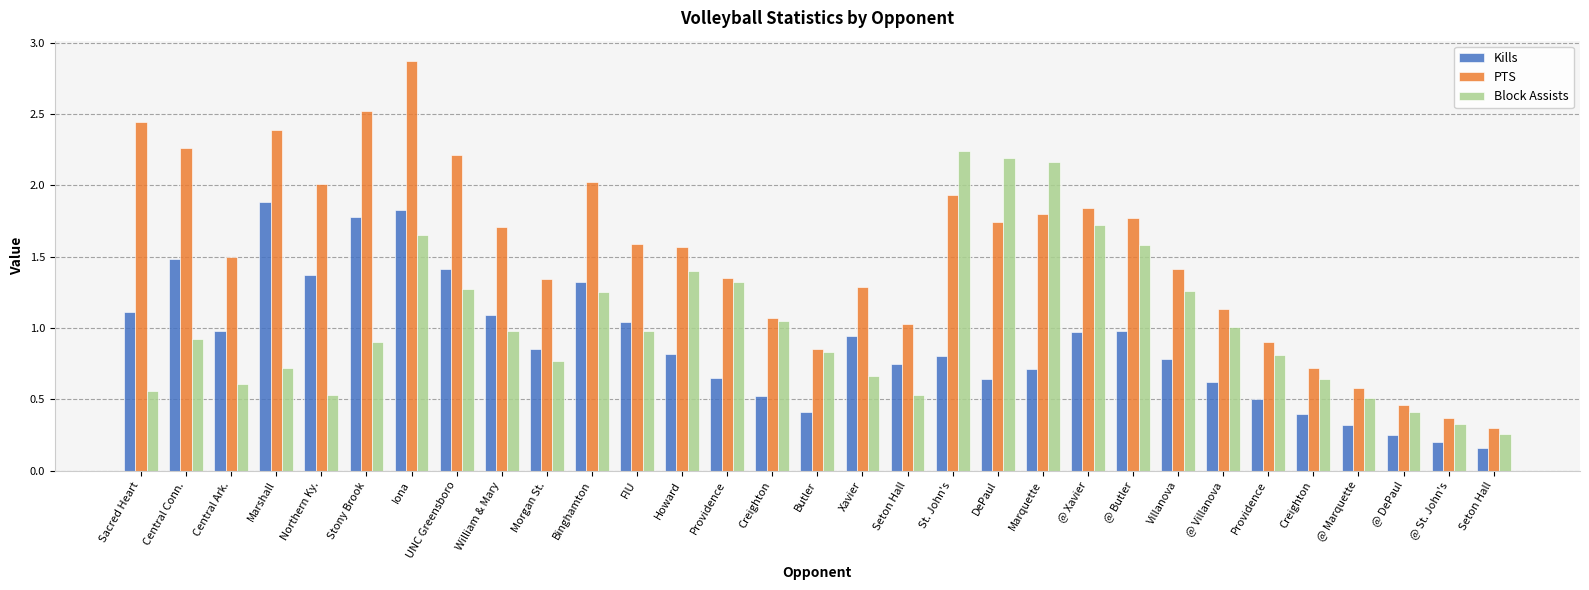

What are all the series names shown in the legend?

Kills, PTS, Block Assists